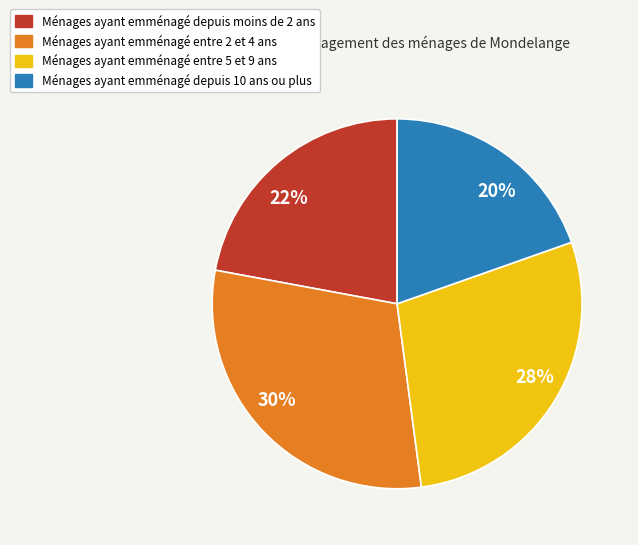

Is it true that 22% is 22% of the pie?

True